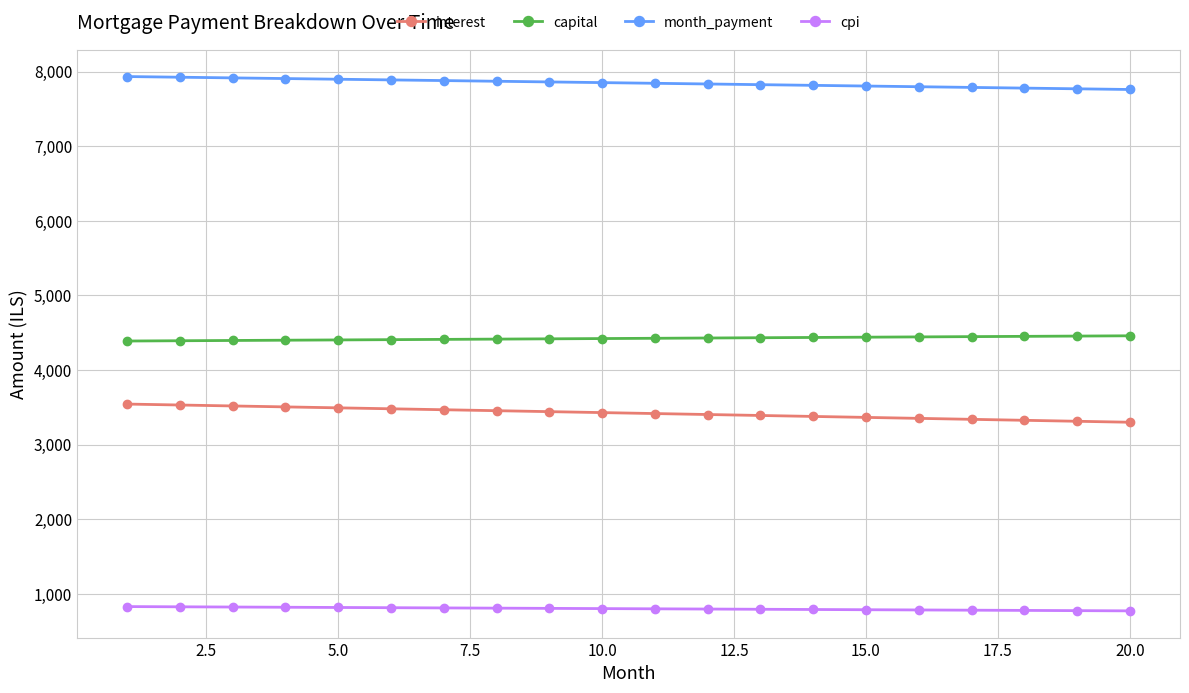

True or false: cpi and capital cross at least once.

False